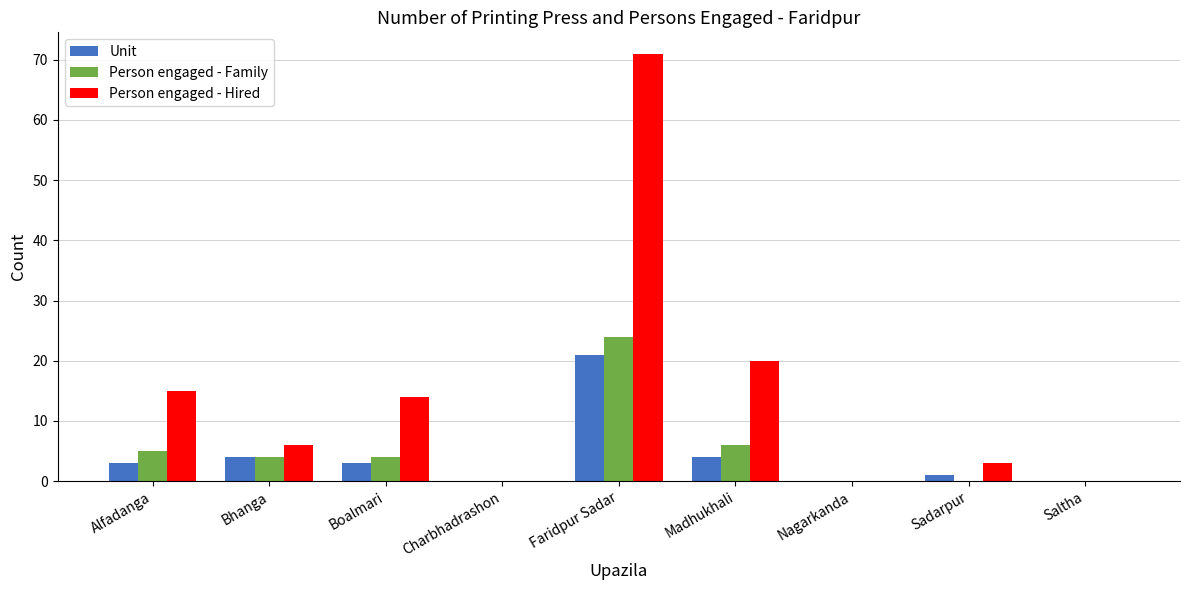

Are the bars grouped side by side (vs. stacked)?

Yes